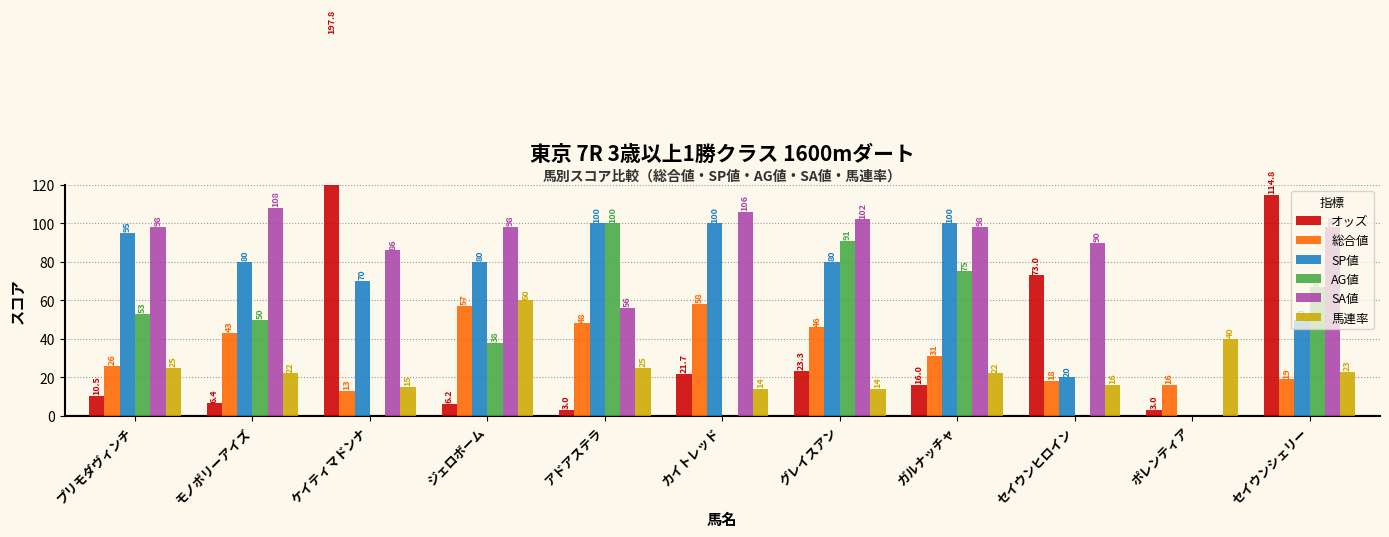

Is the value of 馬連率 at セイウンシェリー greater than the value of 総合値 at モノポリーアイズ?

No